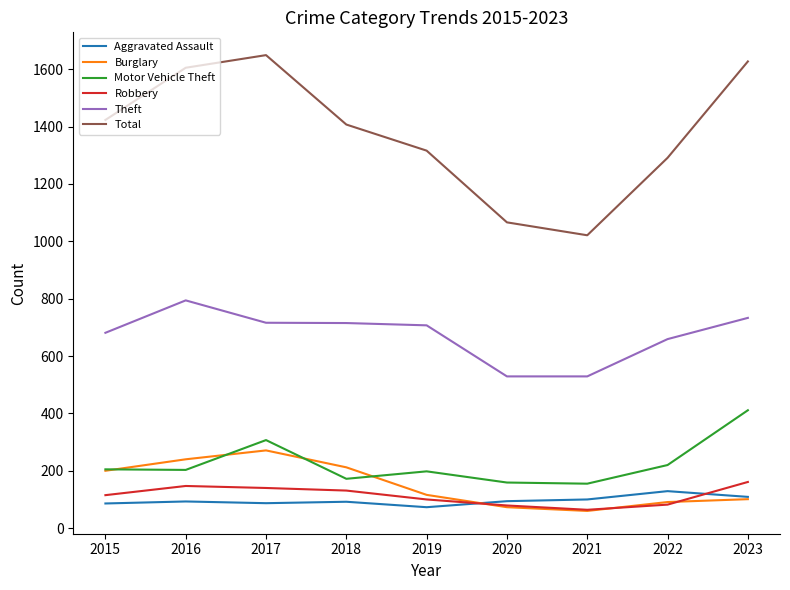

What is the approximate value of Robbery at 2023, to the nearest 10?

160